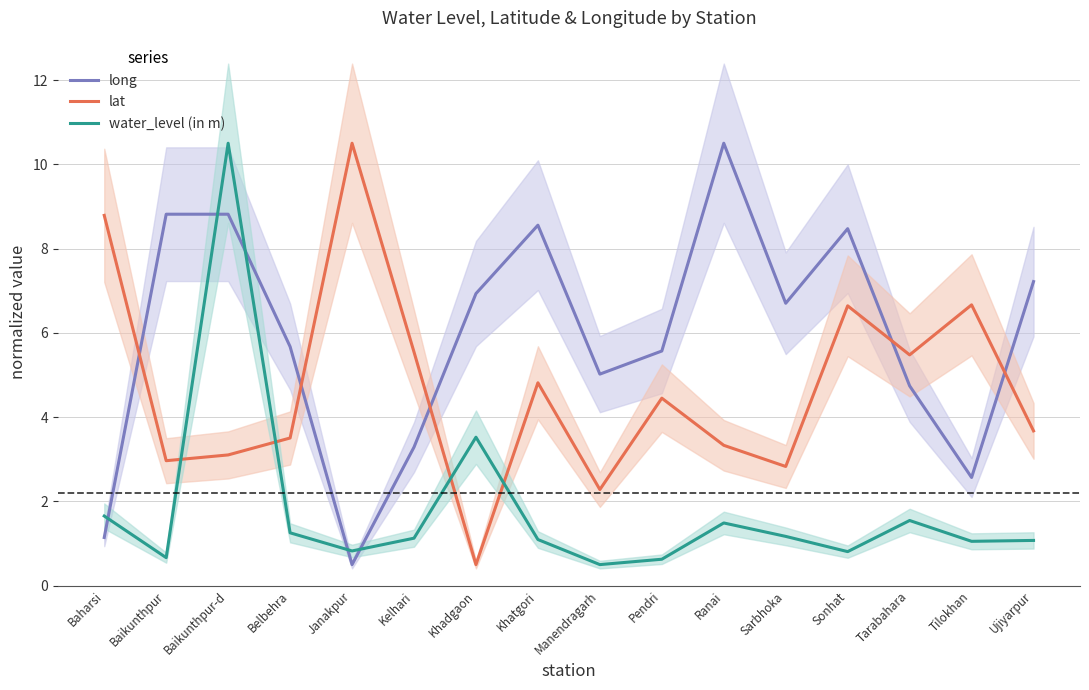

At which category is the sum across all series the highest?

Baikunthpur-d